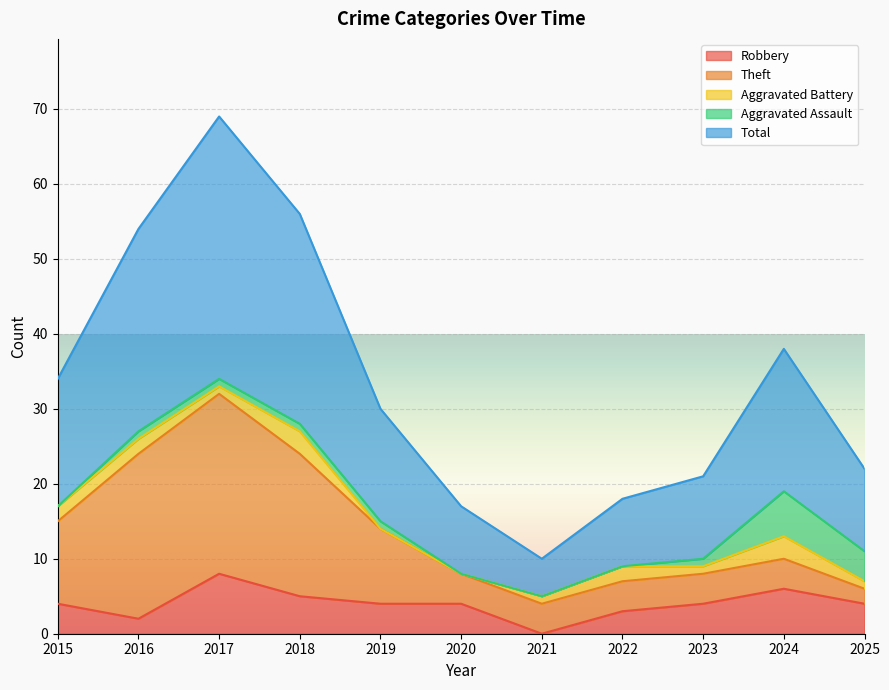

At which label does Robbery reach its peak?

2017